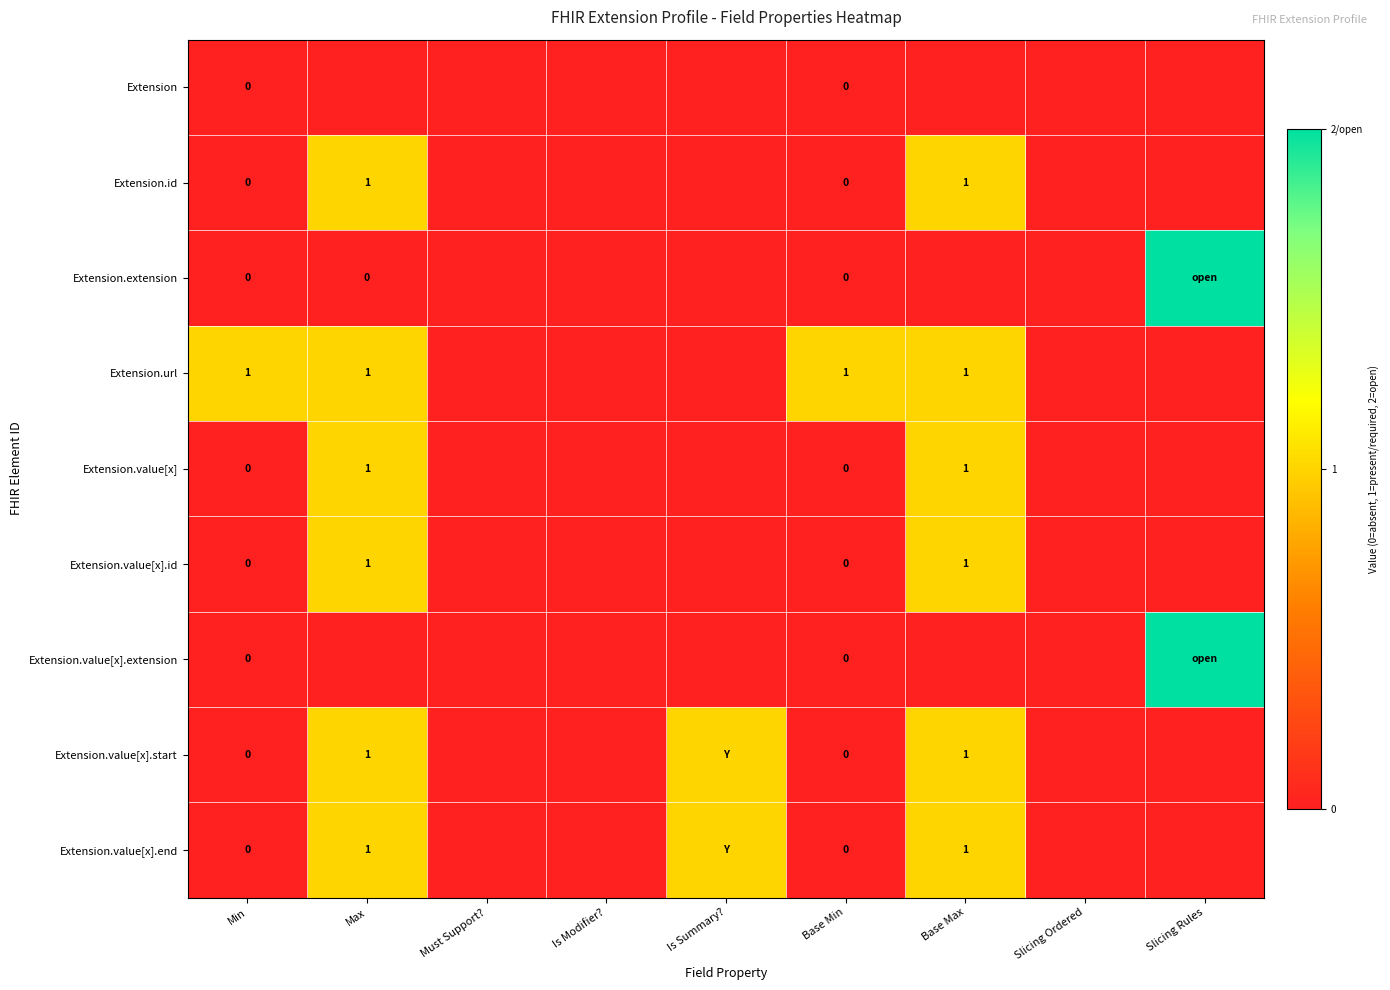

True or false: Extension.value[x].id has a value of 0 at Max.

False